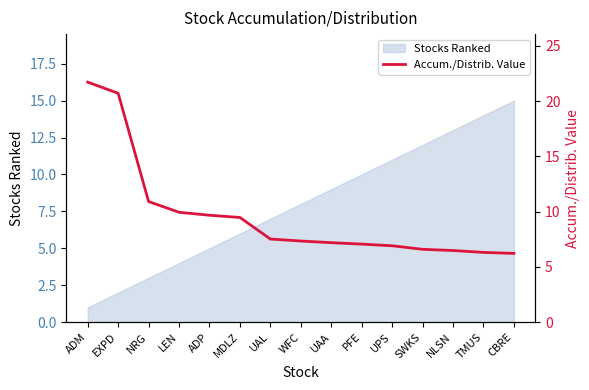

Reading left to right, what are all the values shown in this chart?

21.7	20.7	10.9	9.9	9.7	9.5	7.5	7.3	7.2	7.1	6.9	6.6	6.5	6.3	6.2